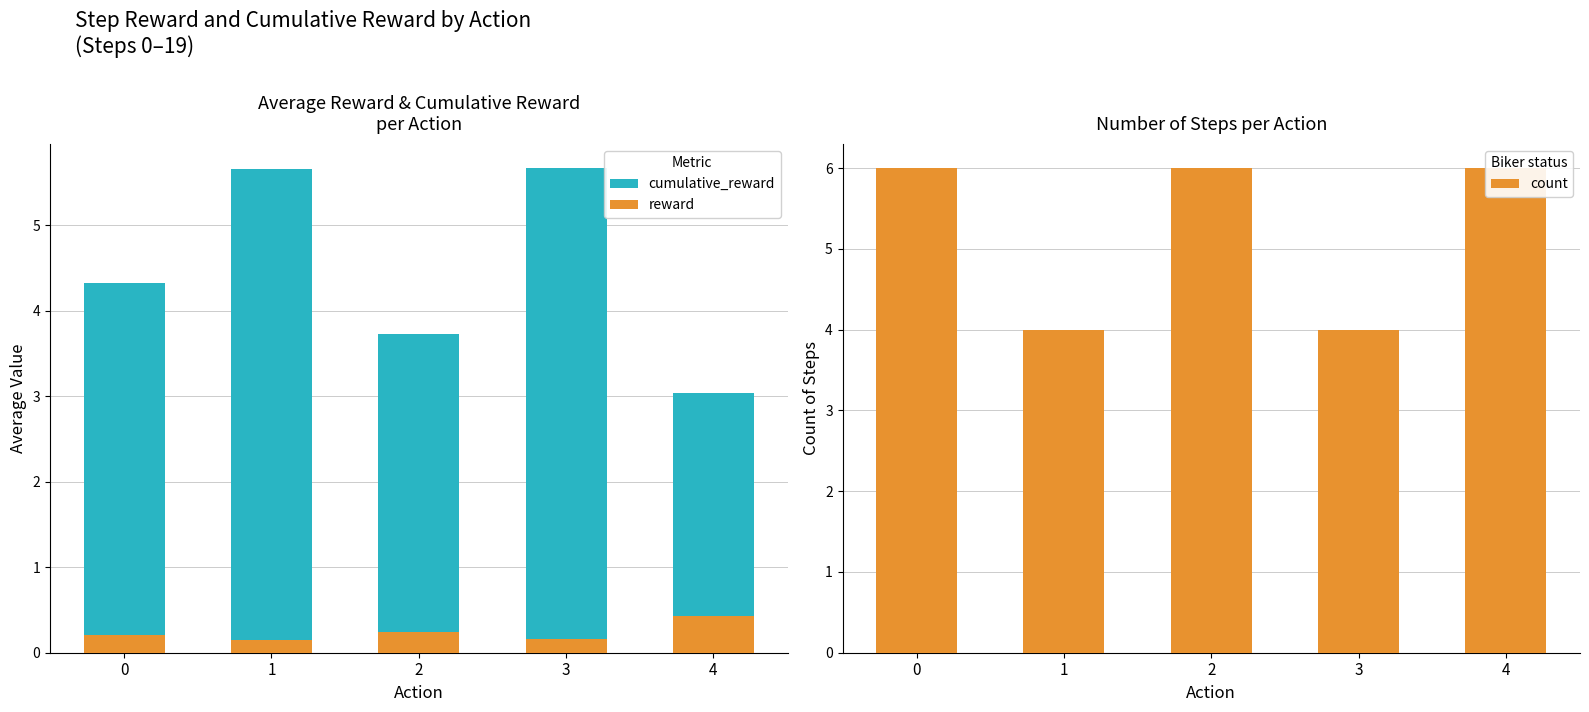

Between 1 and 0, which is larger?

1